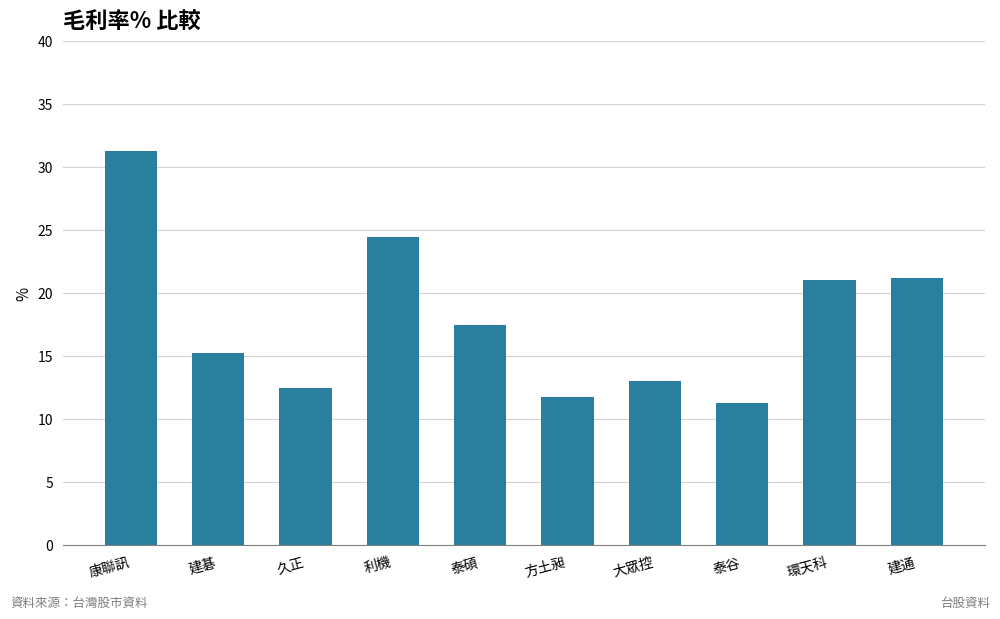

Which has a higher value, 久正 or 建碁?

建碁